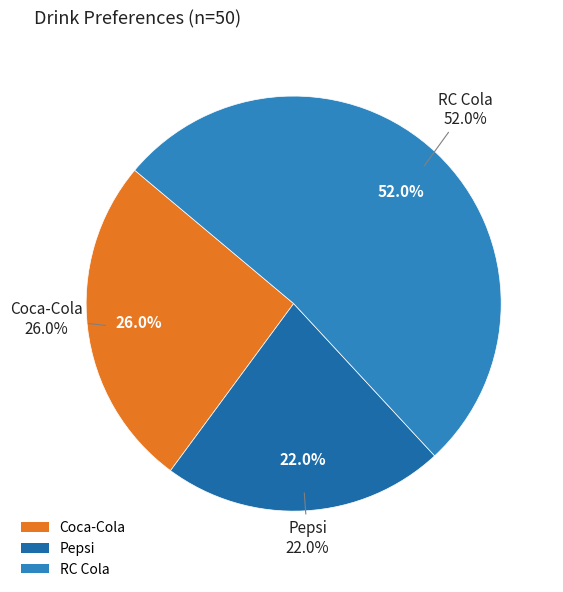

True or false: RC Cola accounts for 39% of the total.

False